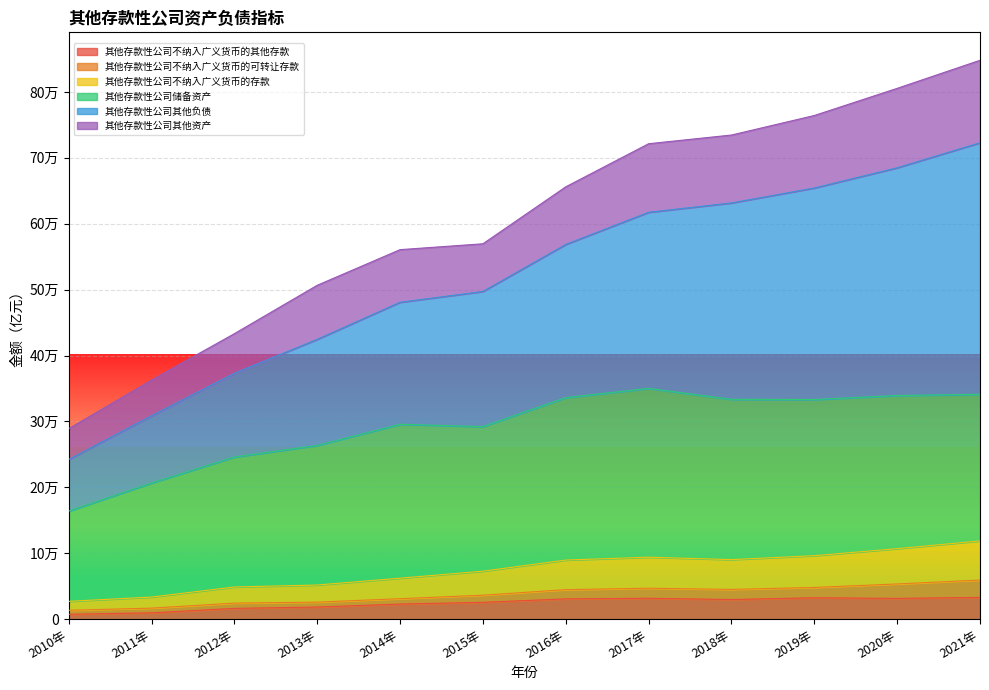

True or false: 其他存款性公司不纳入广义货币的存款 and 其他存款性公司其他负债 intersect in this chart.

False